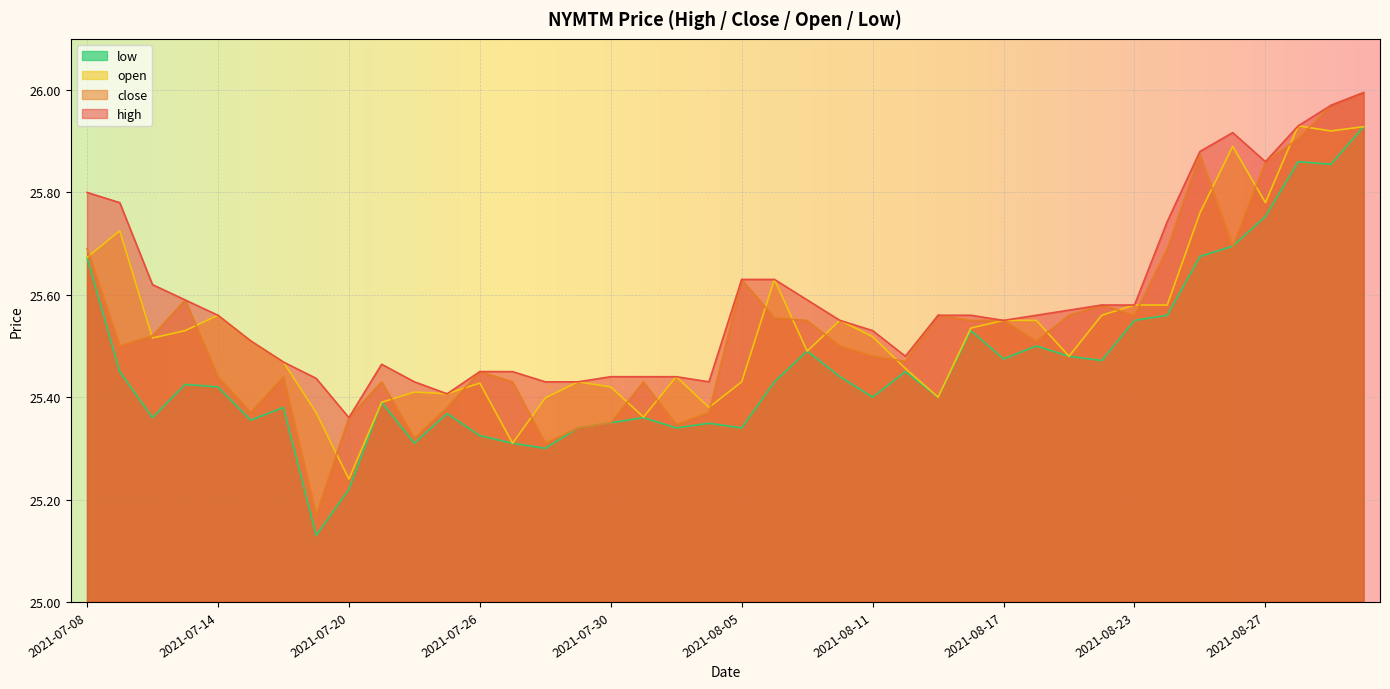

The value of high at 2021-08-16 is 25.6. True or false?

True